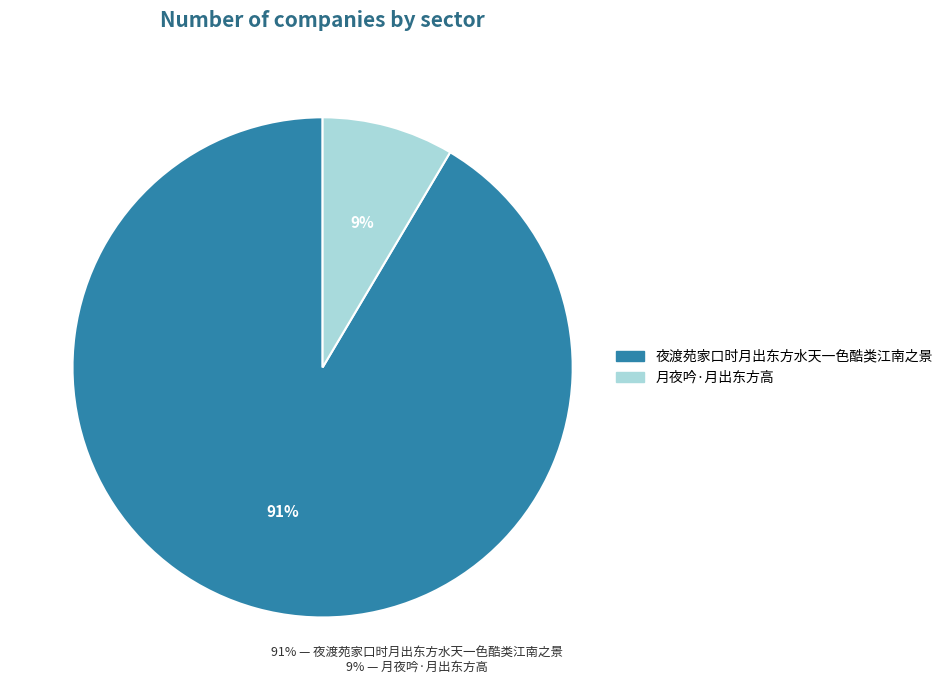

The 月夜吟·月出东方高 slice represents 9% of the pie. True or false?

True